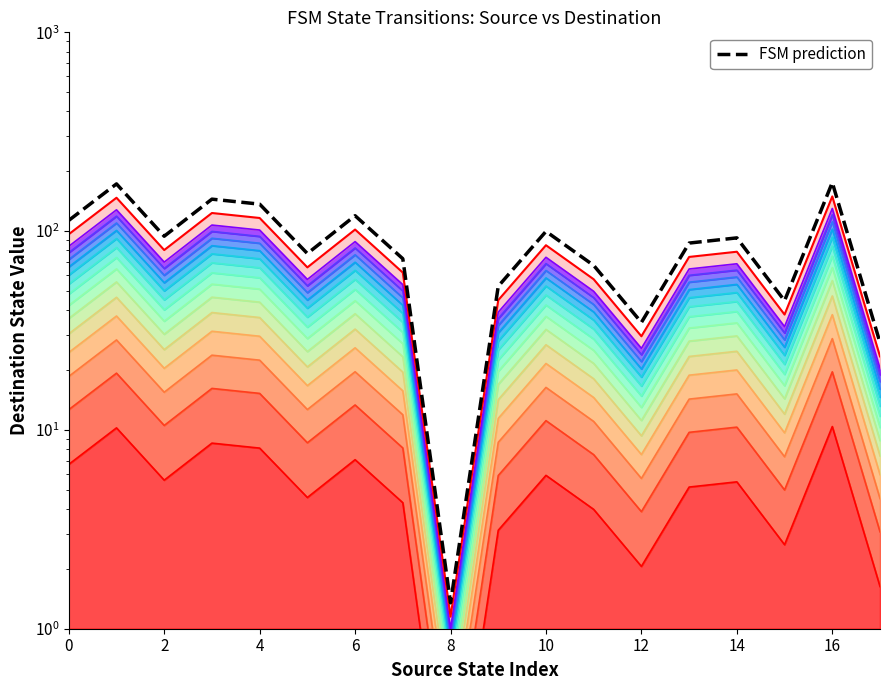

What is the highest value of the Top boundary series?

149.5